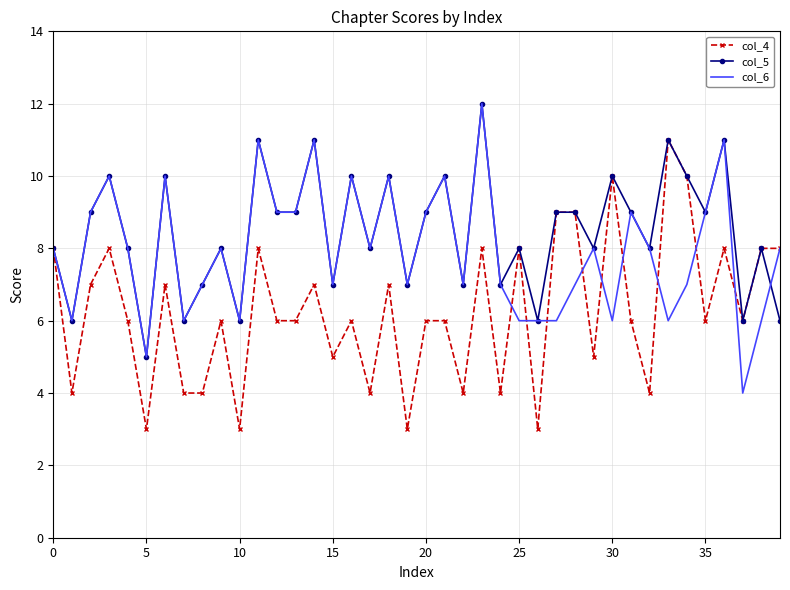

List the series in order of their overall mean, highest first.

col_5, col_6, col_4